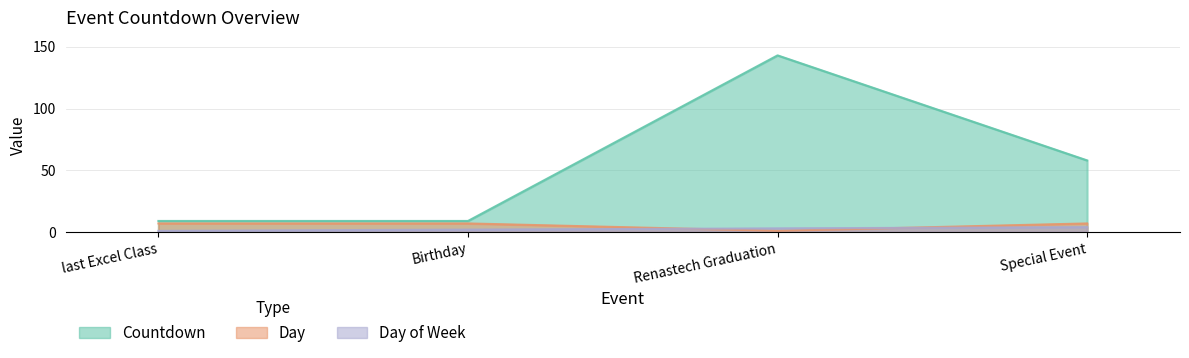

How many interior local peaks does the Countdown series have?

1